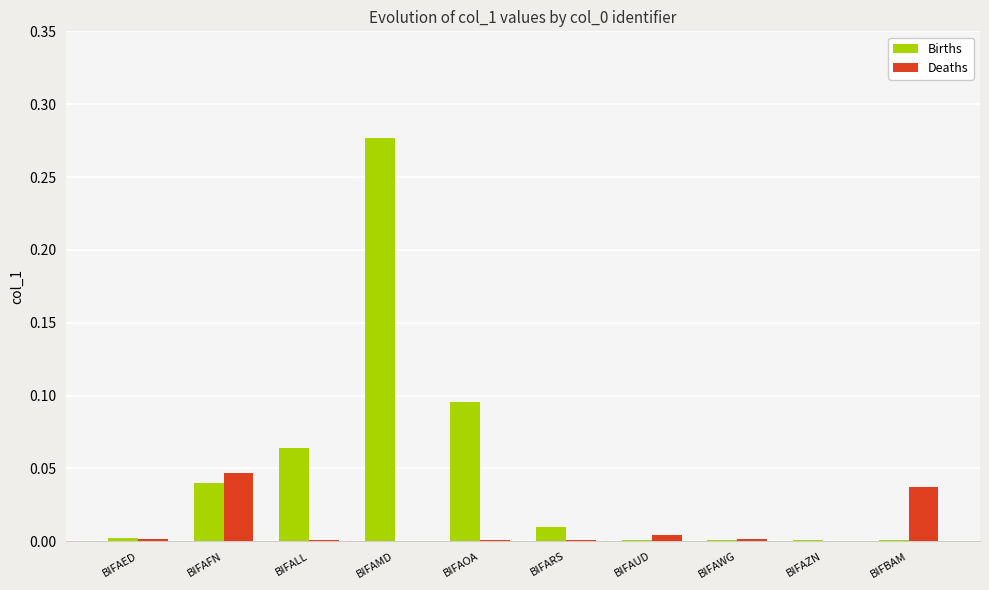

Is the value of Deaths at BIFBAM greater than the value of Births at BIFAWG?

Yes